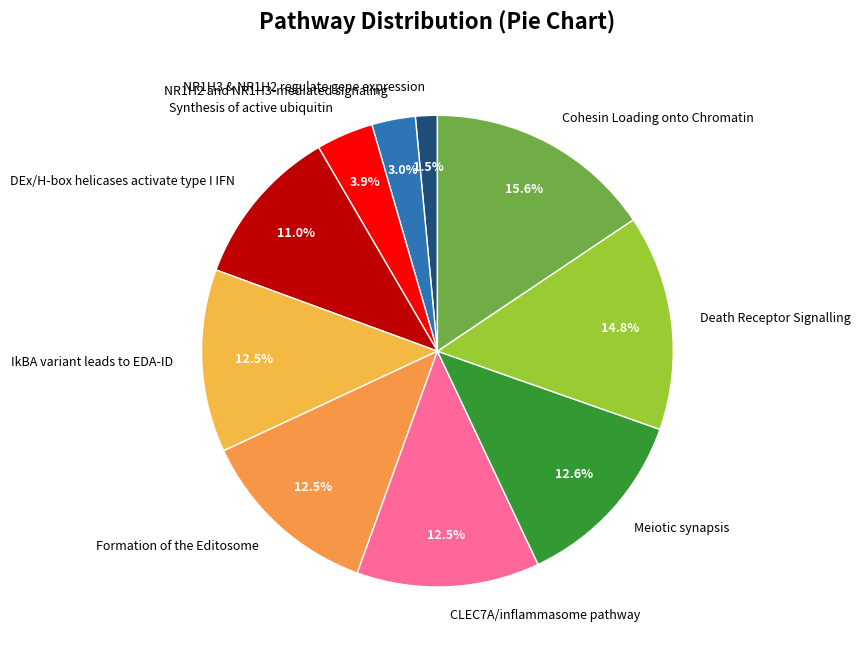

Is Meiotic synapsis the majority of the pie?

No